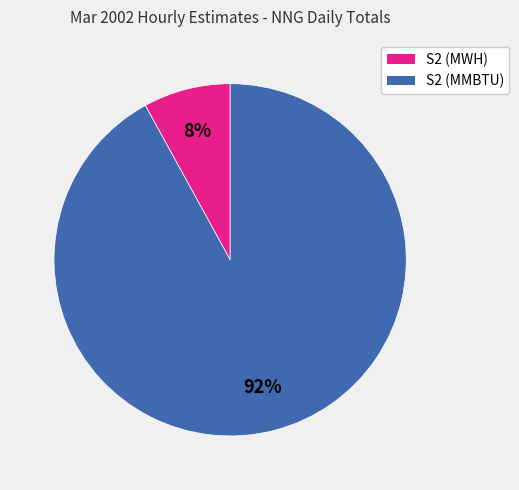

How many segments does this pie chart have?

2